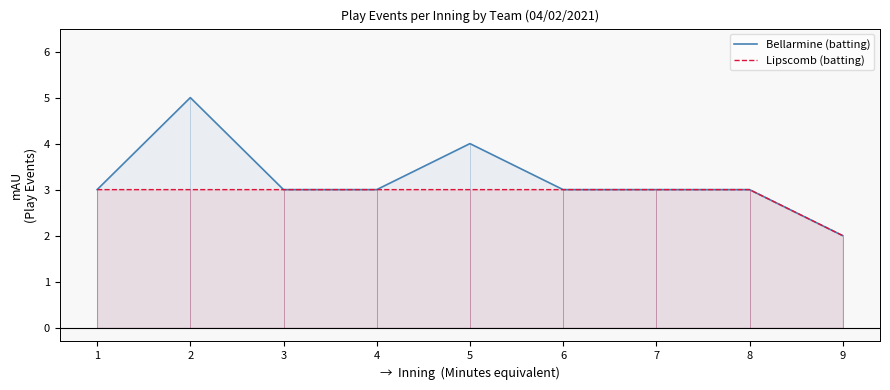

The value of Lipscomb (batting) at 4 is 4. True or false?

False